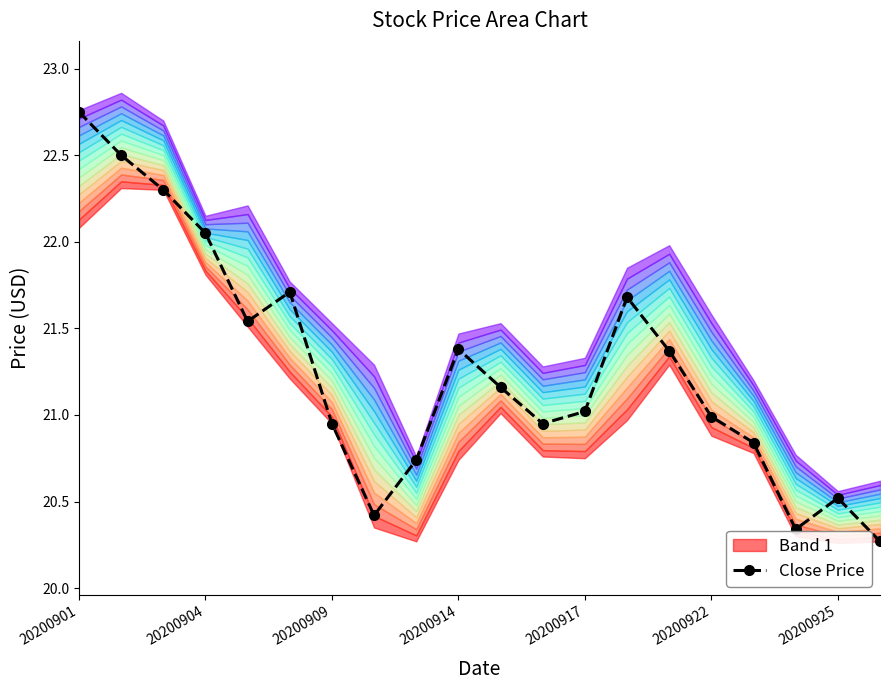

Does the chart display data point markers on the line(s)?

Yes